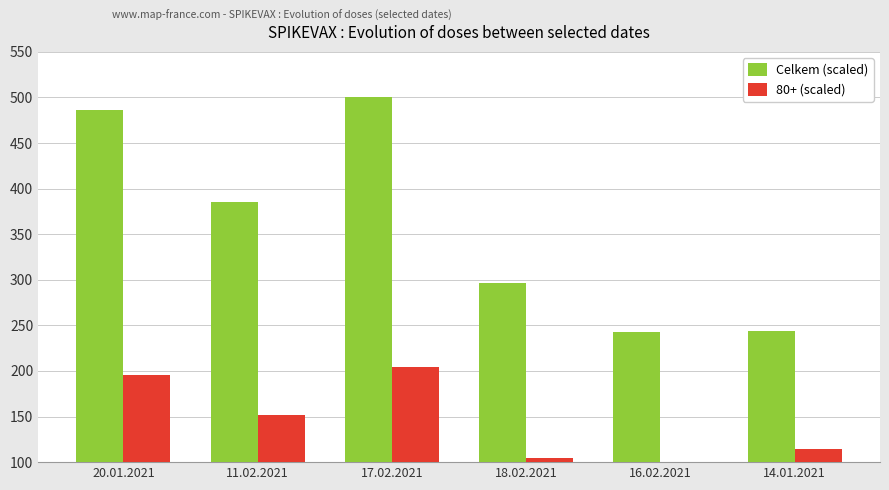

What is the total value across all series at 18.02.2021?

401.0